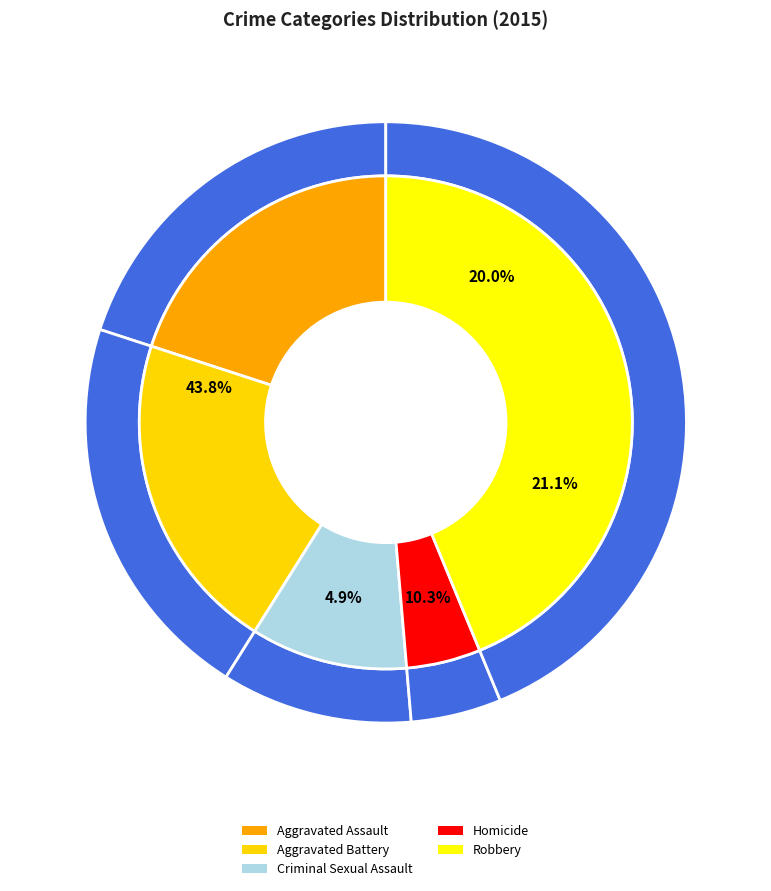

The Aggravated Assault slice represents 7% of the pie. True or false?

False